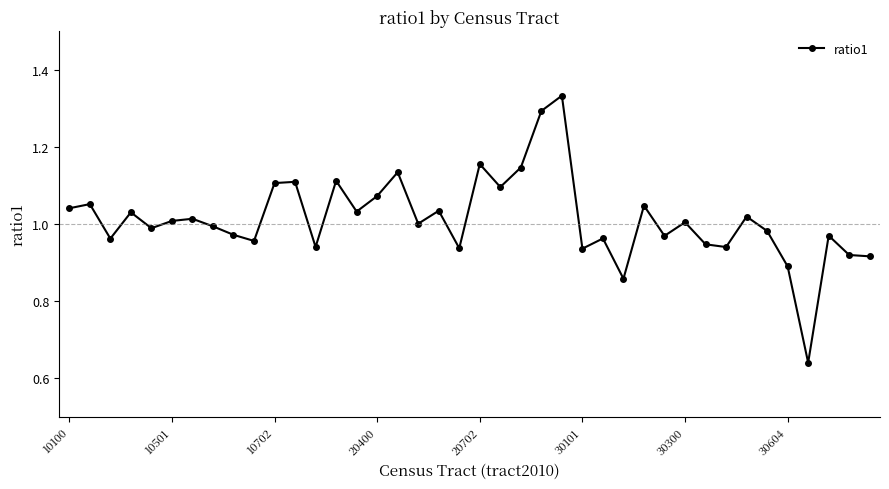

What is the difference between the second highest and minimum values?

0.7